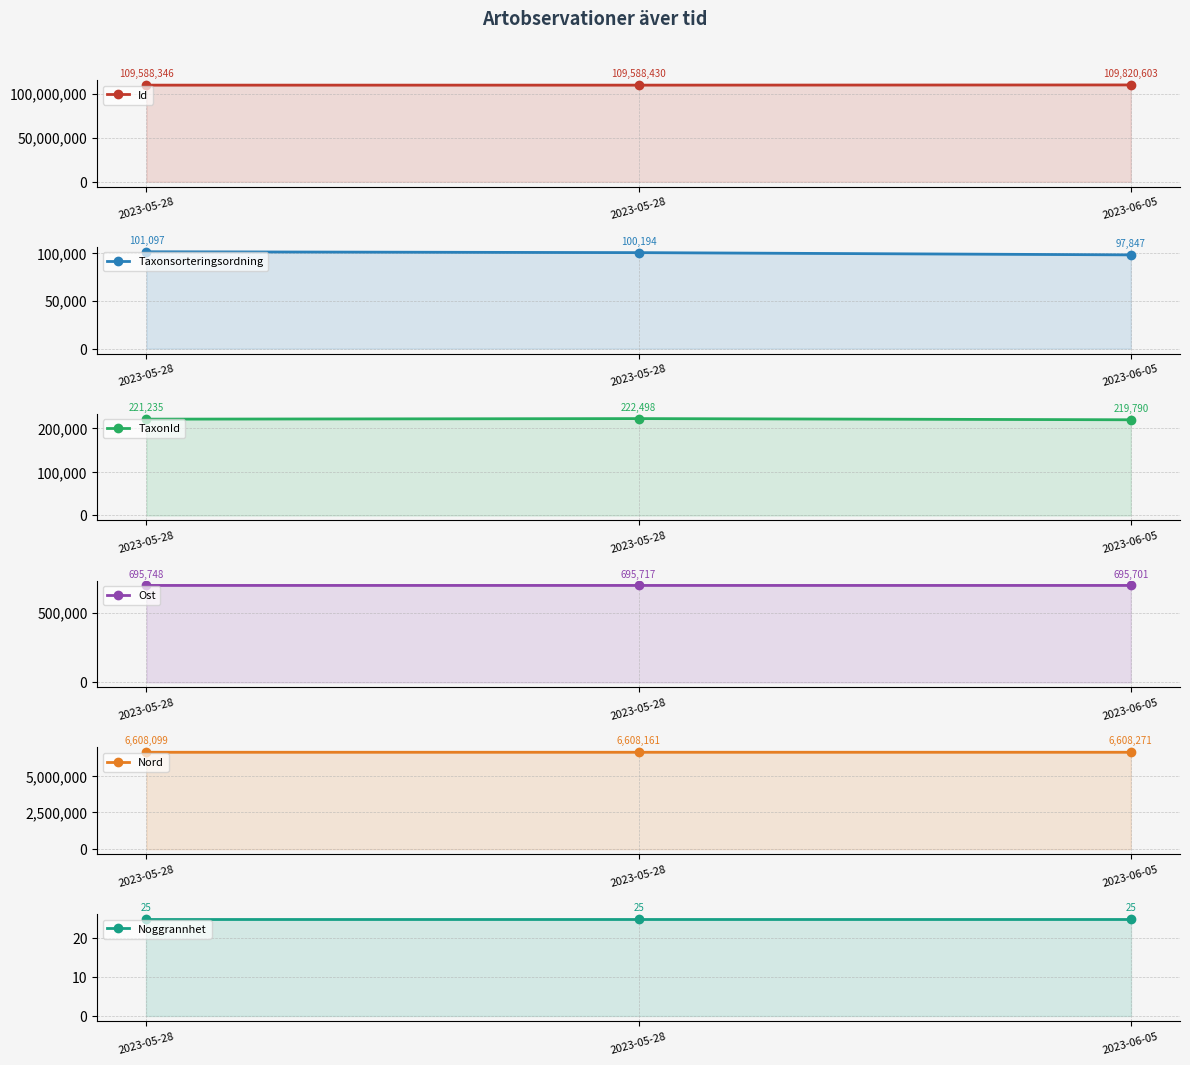

How many Nord values are between 6608099 and 6608271?

3